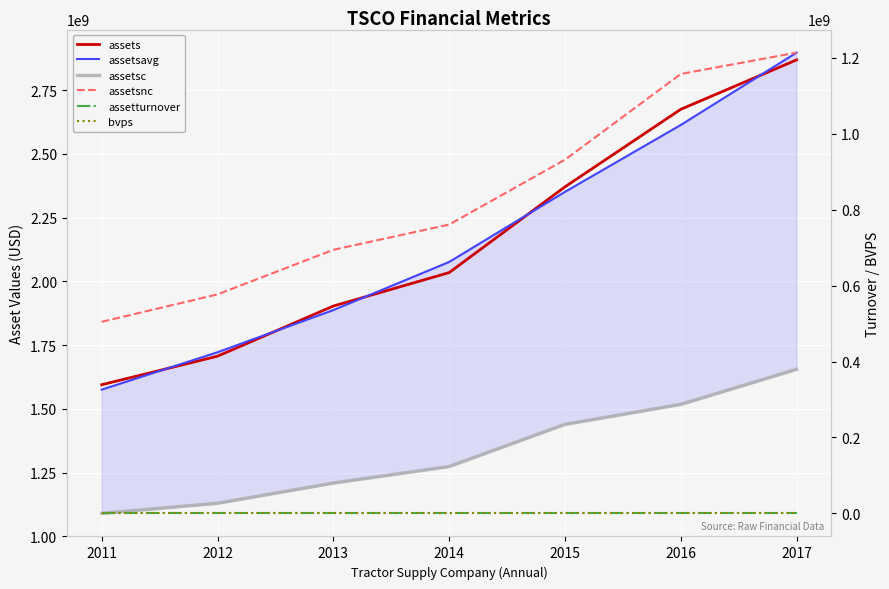

Which series has the largest range (max minus min)?

assetsavg